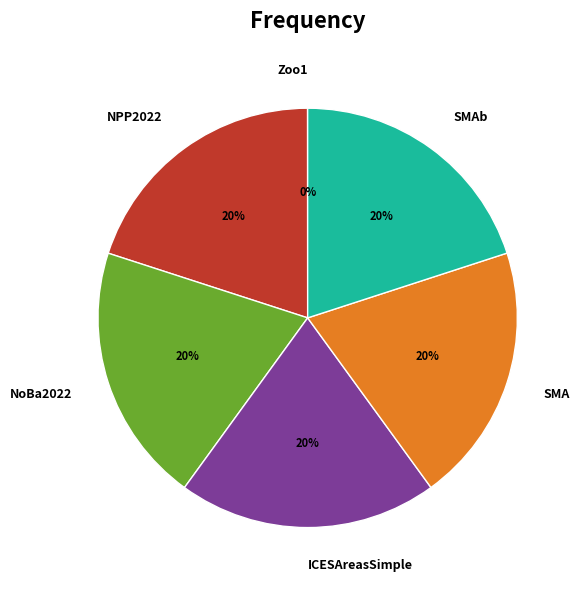

Is there a majority slice in this chart?

No